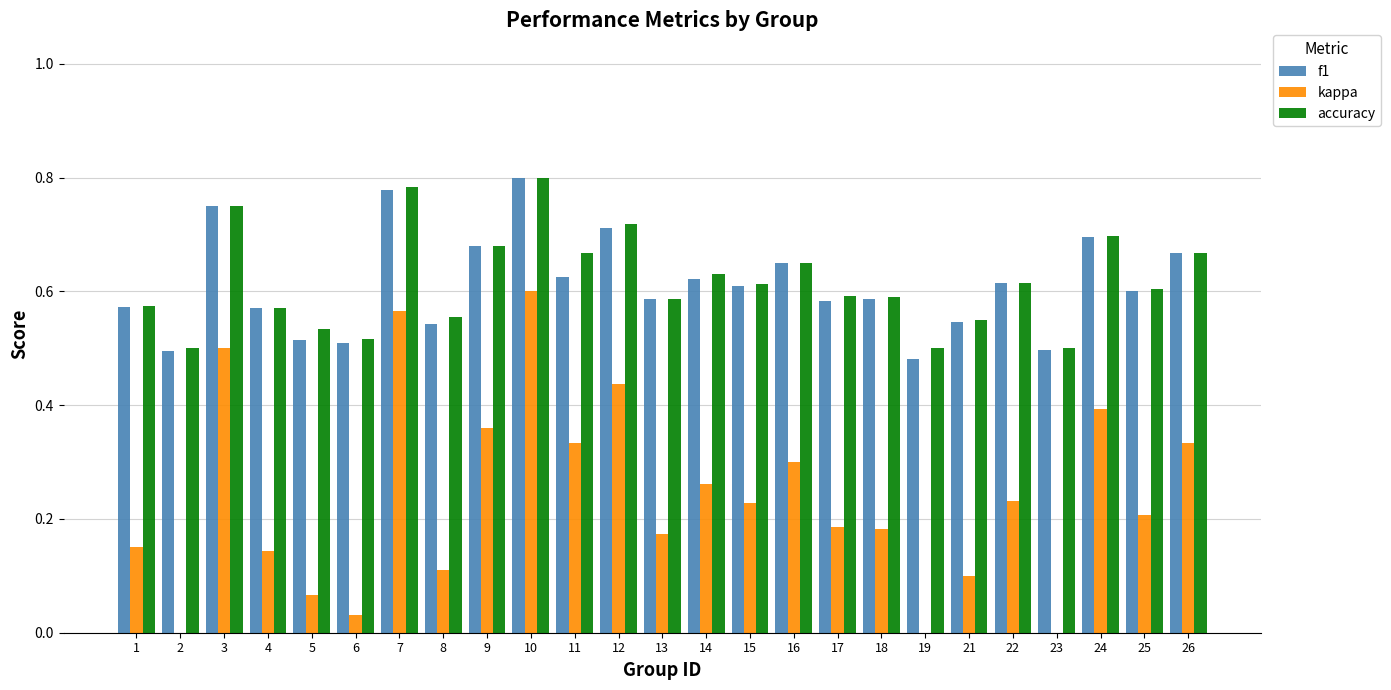

Between 1 and 22, which series saw the biggest shift?

kappa